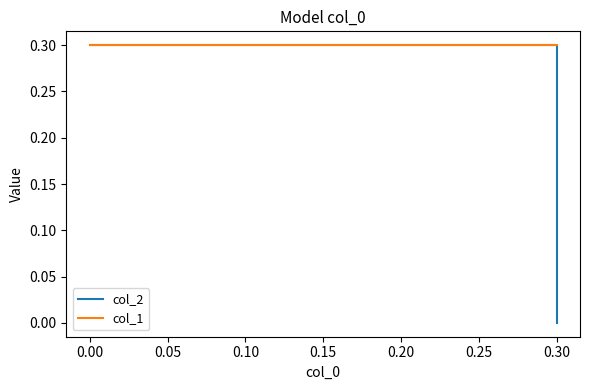

Is it true that col_2 equals 0.5 at 0.00?

False